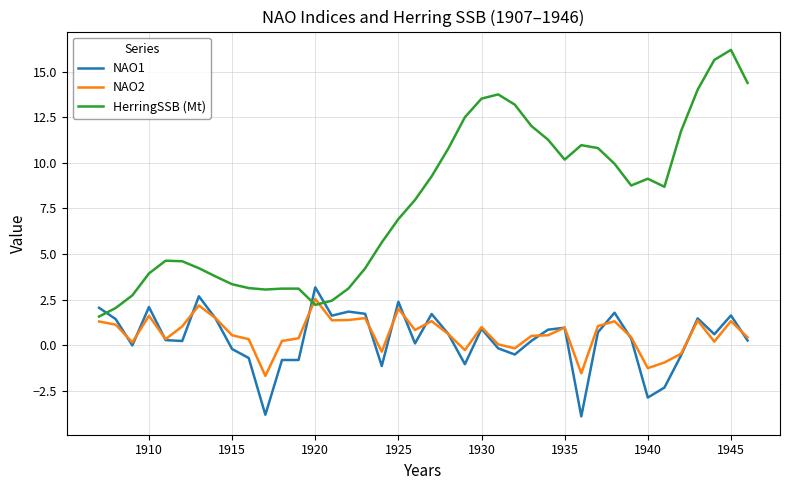

Which series has the largest total across all categories?

HerringSSB (Mt)